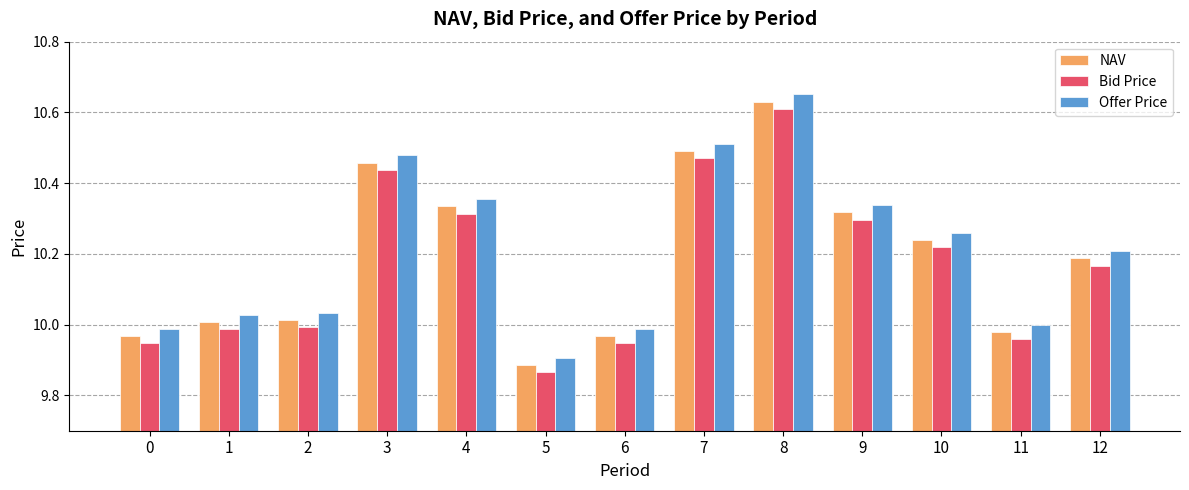

Rank the series by their maximum value, from lowest to highest.

Bid Price, NAV, Offer Price